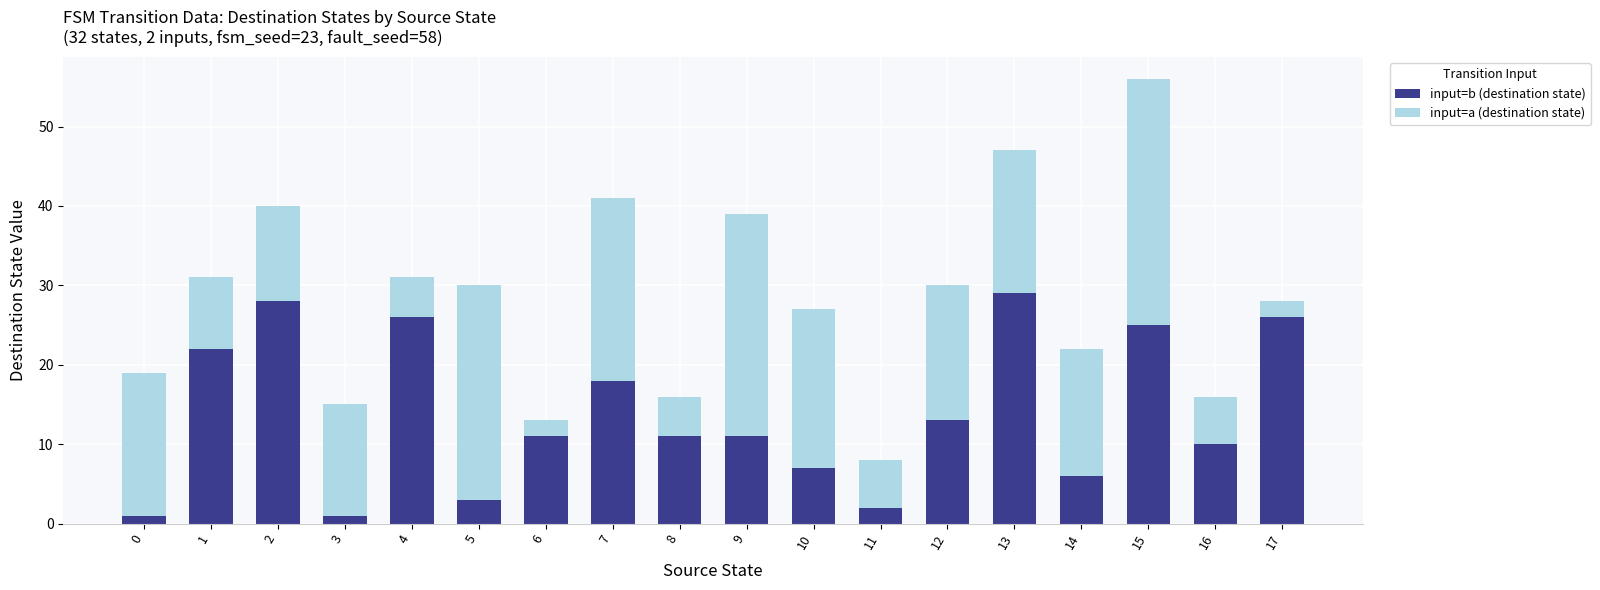

At which category is the sum across all series the highest?

15